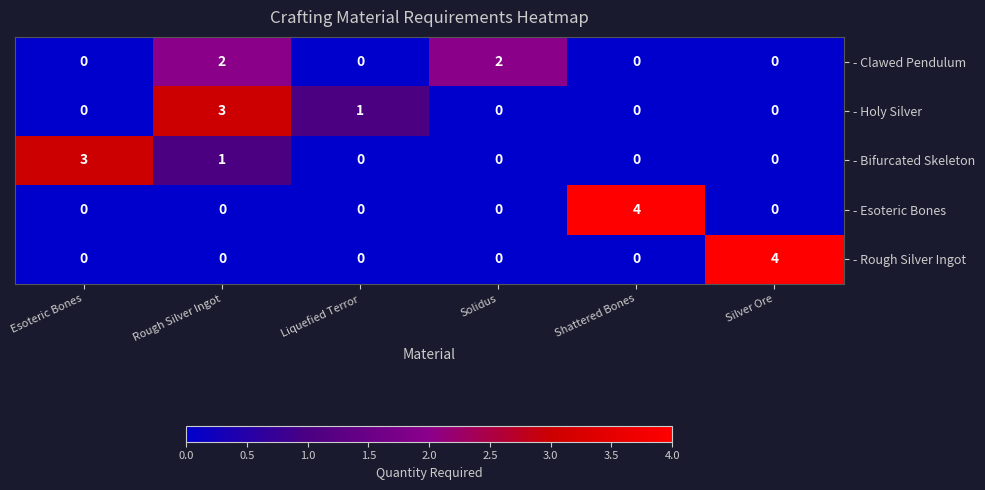

Which category has the highest value in the - Holy Silver series?

Rough Silver Ingot